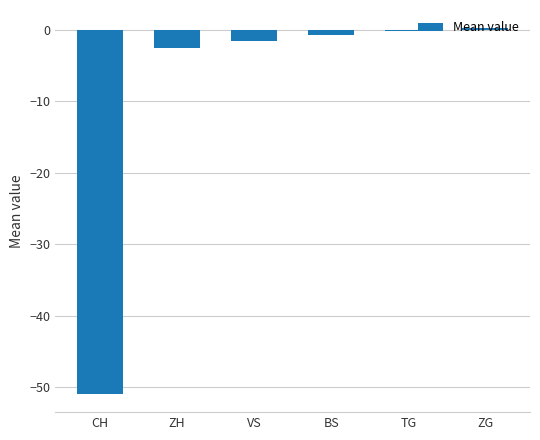

What is the value of the 3rd bar from the left?

-1.6